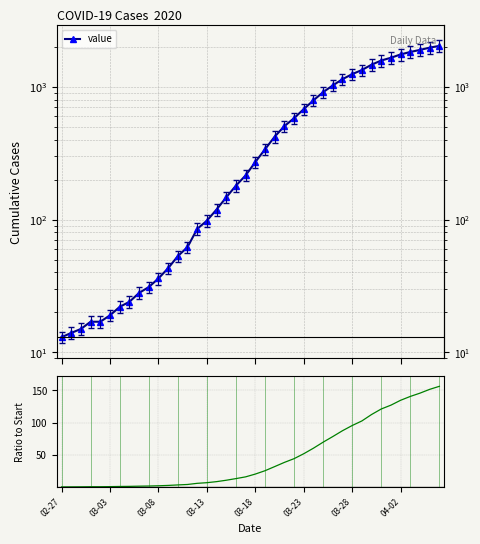

Rank the series at 11 from lowest to highest value.

ratio to start, value